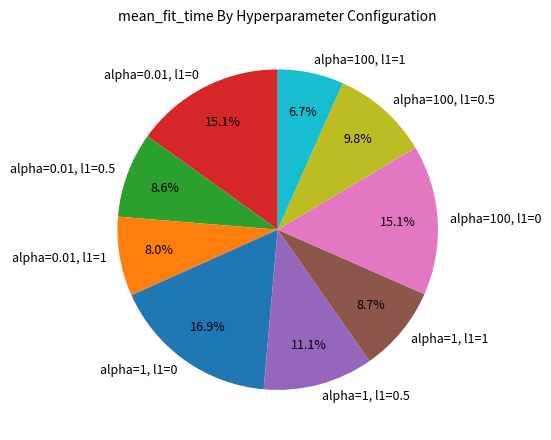

Approximately how many times larger is the value at alpha=0.01, l1=0 compared to alpha=1, l1=0?

0.9